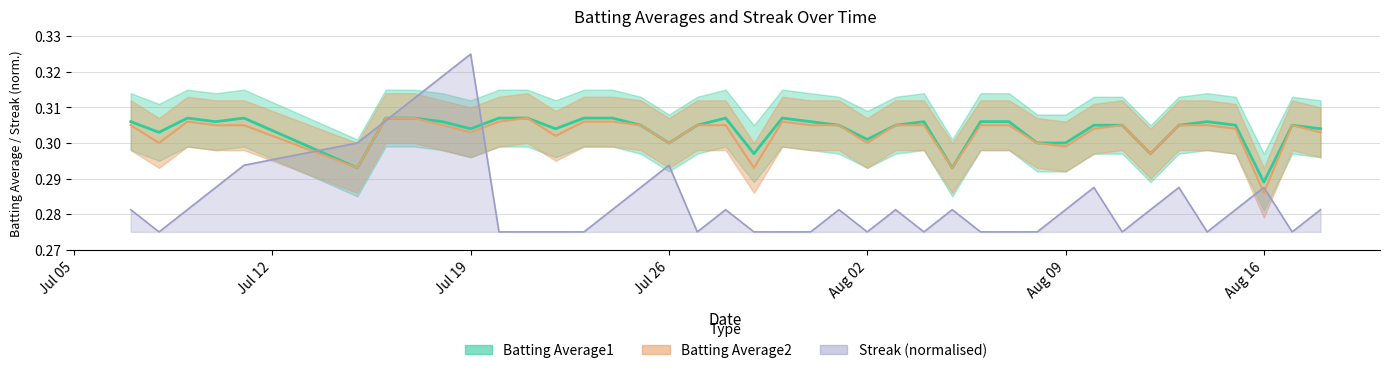

At which category is the sum across all series the highest?

Jul 19